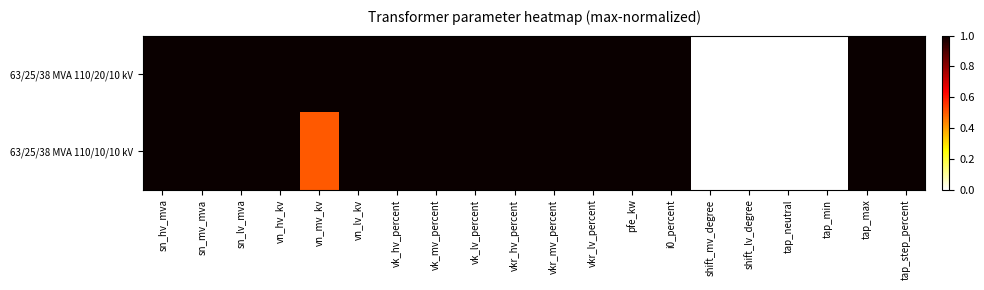

Count the number of categories in the chart.

20